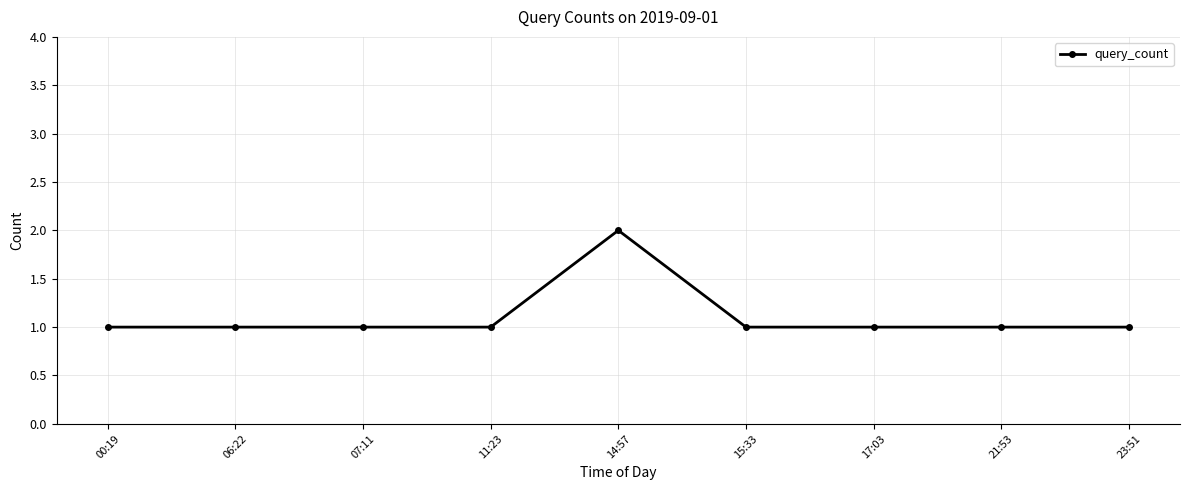

Which has a higher value, 21:53 or 14:57?

14:57